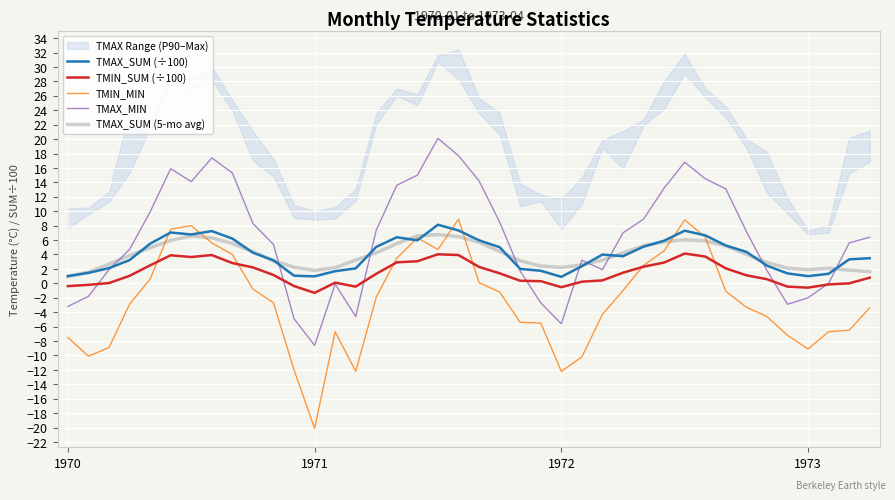

What is the maximum value for TMIN_SUM (÷100)?

4.1